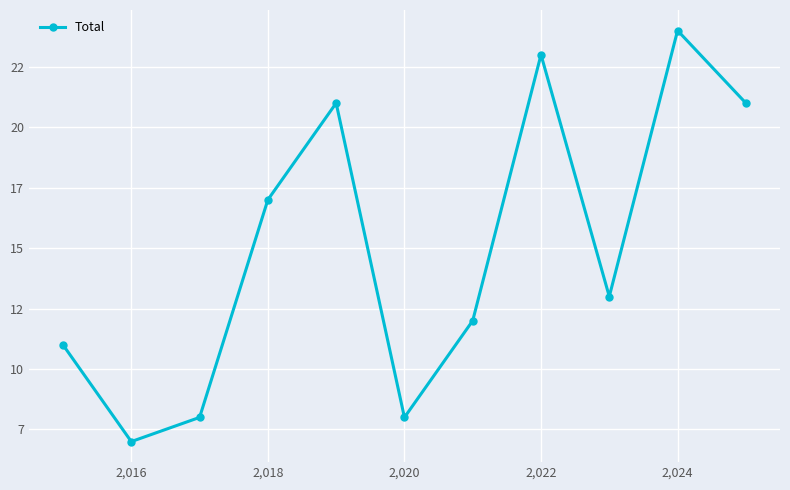

Does the chart have visible grid lines?

Yes